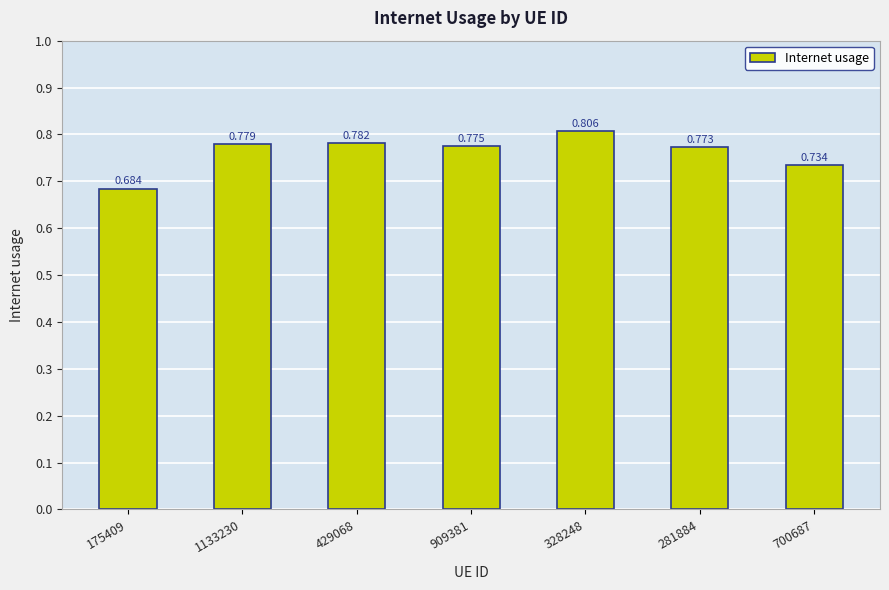

What is the sum of all values?

5.3